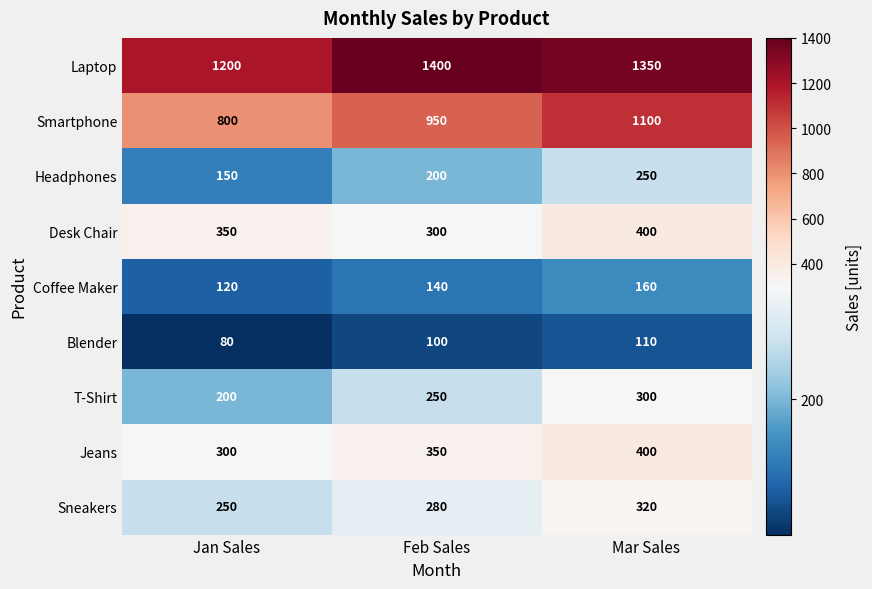

What is the total value across all series at Jan Sales?

3450